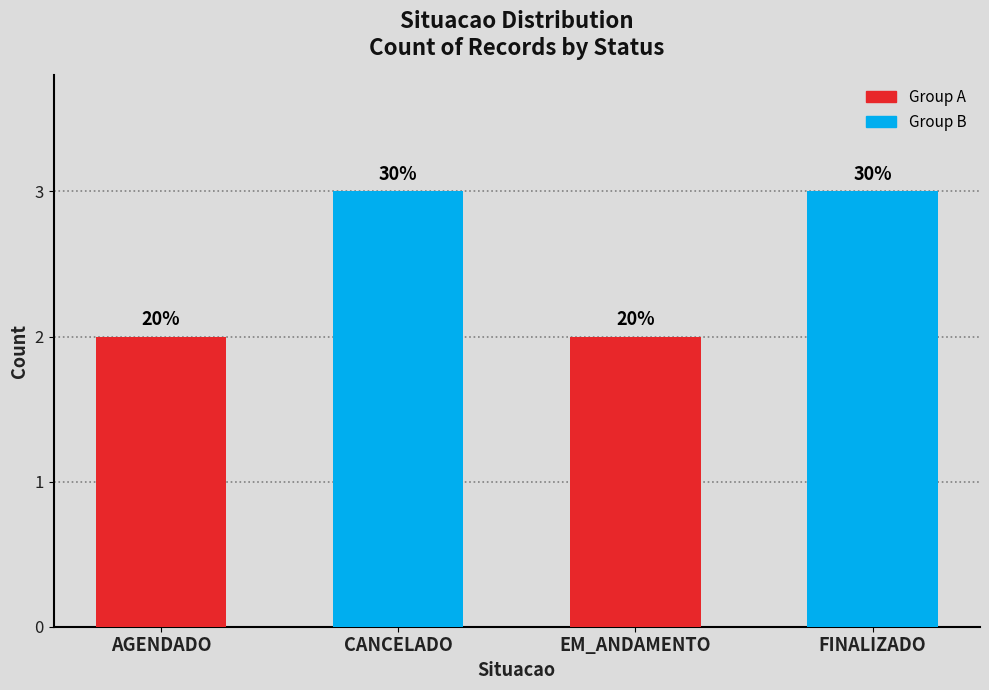

How many bars are there in total?

4